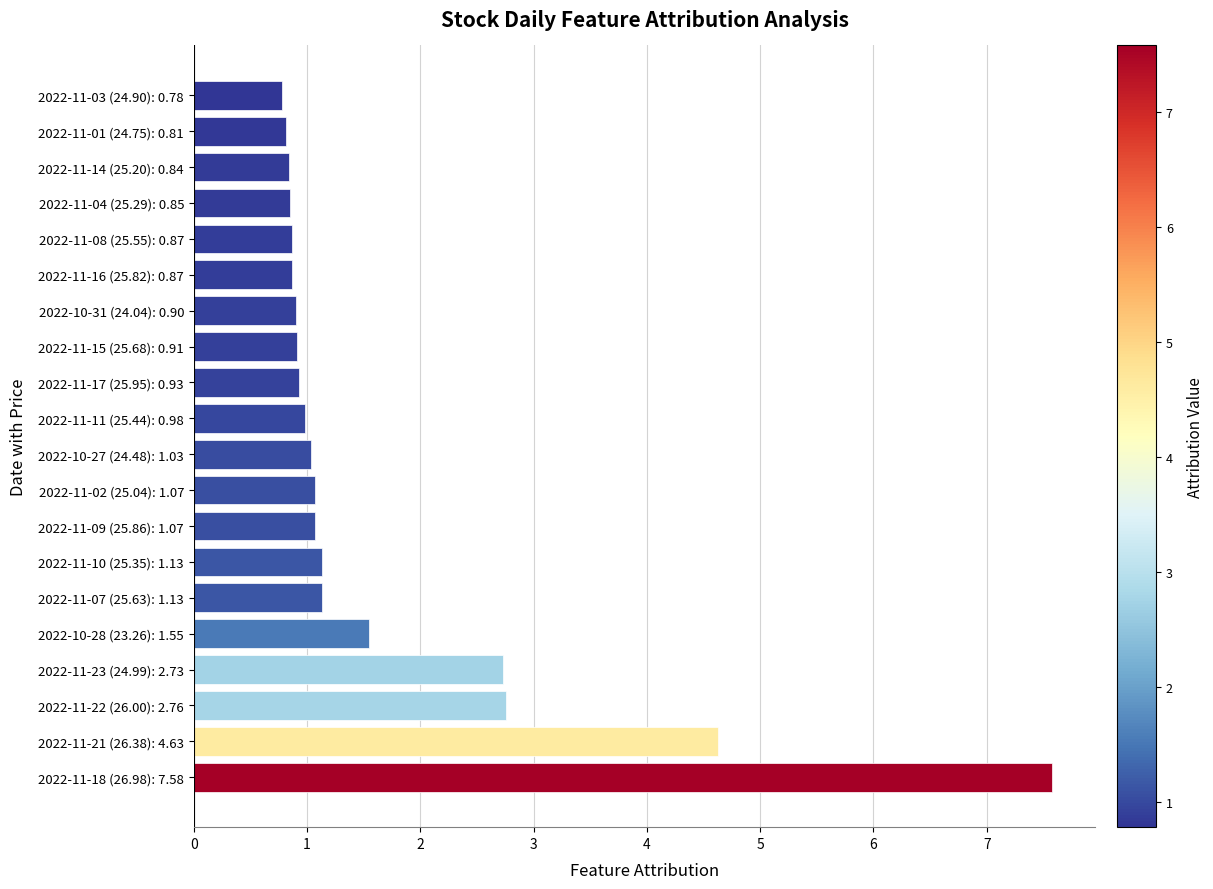

Is it true that the value at 2022-10-31 (24.04): 0.90 is 1.3?

False